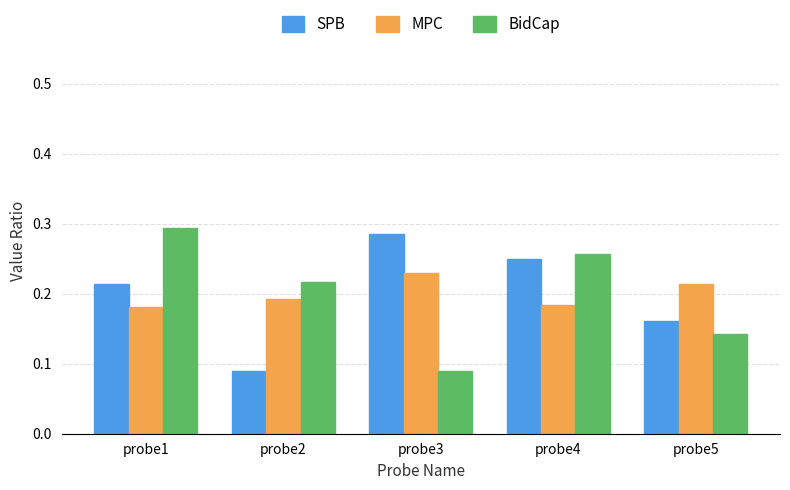

The value of SPB at probe5 is 0.0. True or false?

False